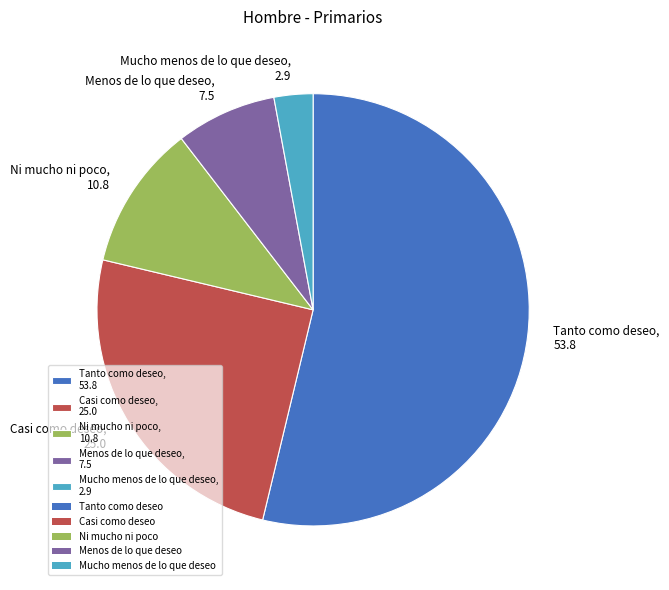

Rank the categories by value from lowest to highest.

Mucho menos de lo que deseo, Menos de lo que deseo, Ni mucho ni poco, Casi como deseo, Tanto como deseo